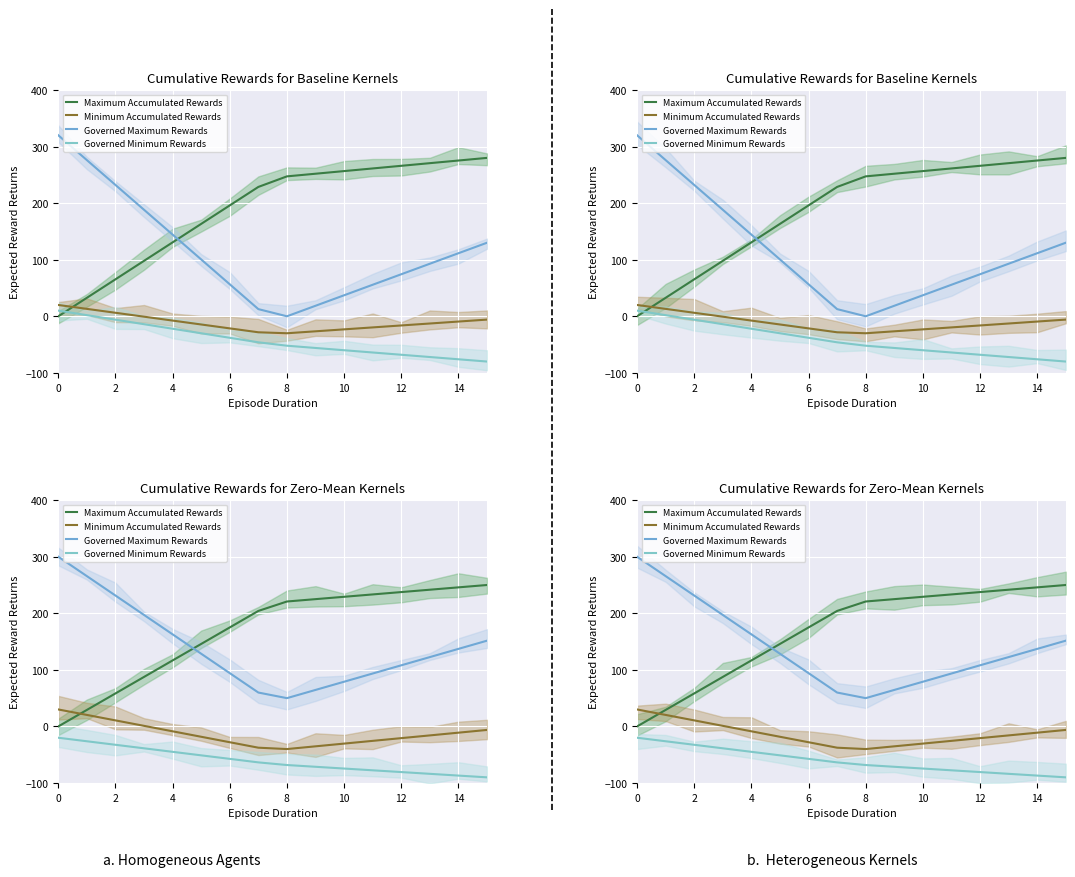

Reading left to right, extract all data points from this chart.

Maximum Accumulated Rewards: 0.0	29.2	58.3	87.5	116.7	145.8	175.0	204.2	220.8	225.0	229.2	233.3	237.5	241.7	245.8	250.0
Minimum Accumulated Rewards: 30.0	20.3	10.7	1.0	-8.6	-18.3	-27.9	-37.6	-40.0	-35.2	-30.3	-25.5	-20.7	-15.9	-11.0	-6.2
Governed Maximum Rewards: 300.0	265.7	231.4	197.1	162.8	128.5	94.2	59.9	50.0	64.5	79.0	93.5	108.0	122.6	137.1	151.6
Governed Minimum Rewards: -20.0	-26.2	-32.4	-38.7	-44.9	-51.1	-57.3	-63.6	-68.2	-71.3	-74.4	-77.6	-80.7	-83.8	-86.9	-90.0